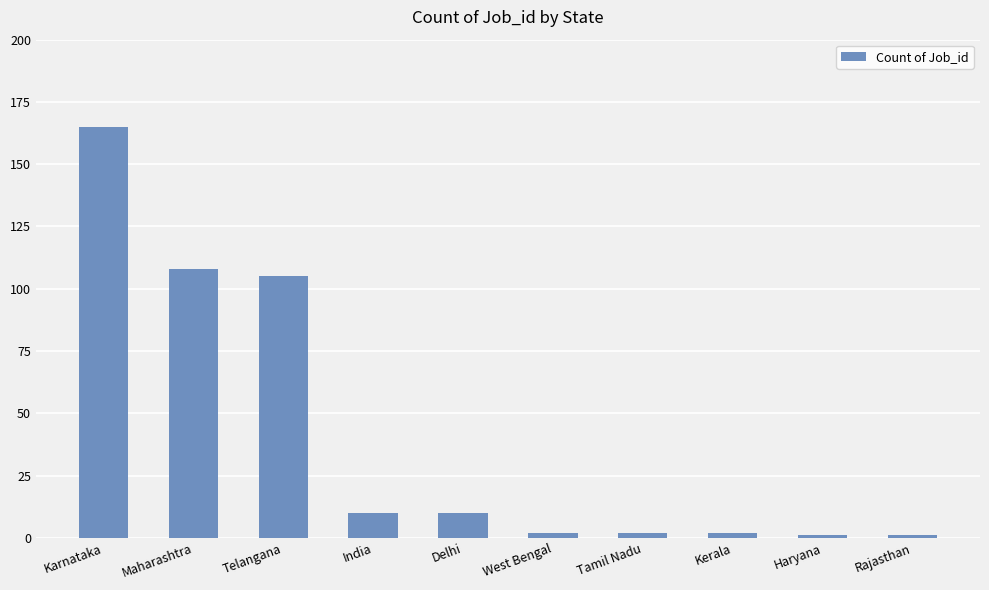

How many categories are shown in the chart?

10